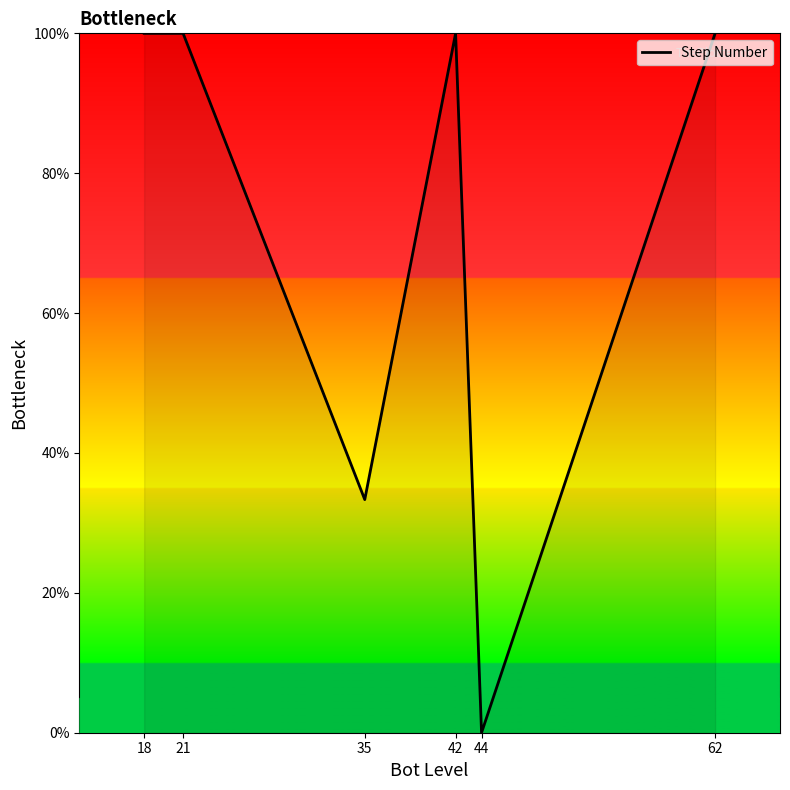

Does the chart display data point markers on the line(s)?

No